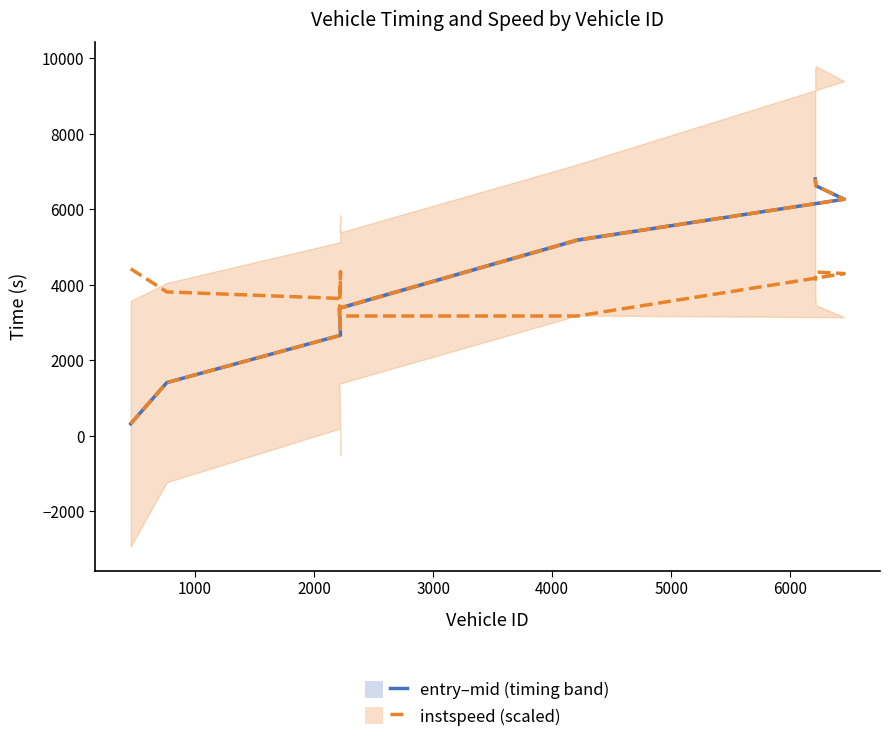

How many values in the instspeed (scaled) series are below 3379?

4